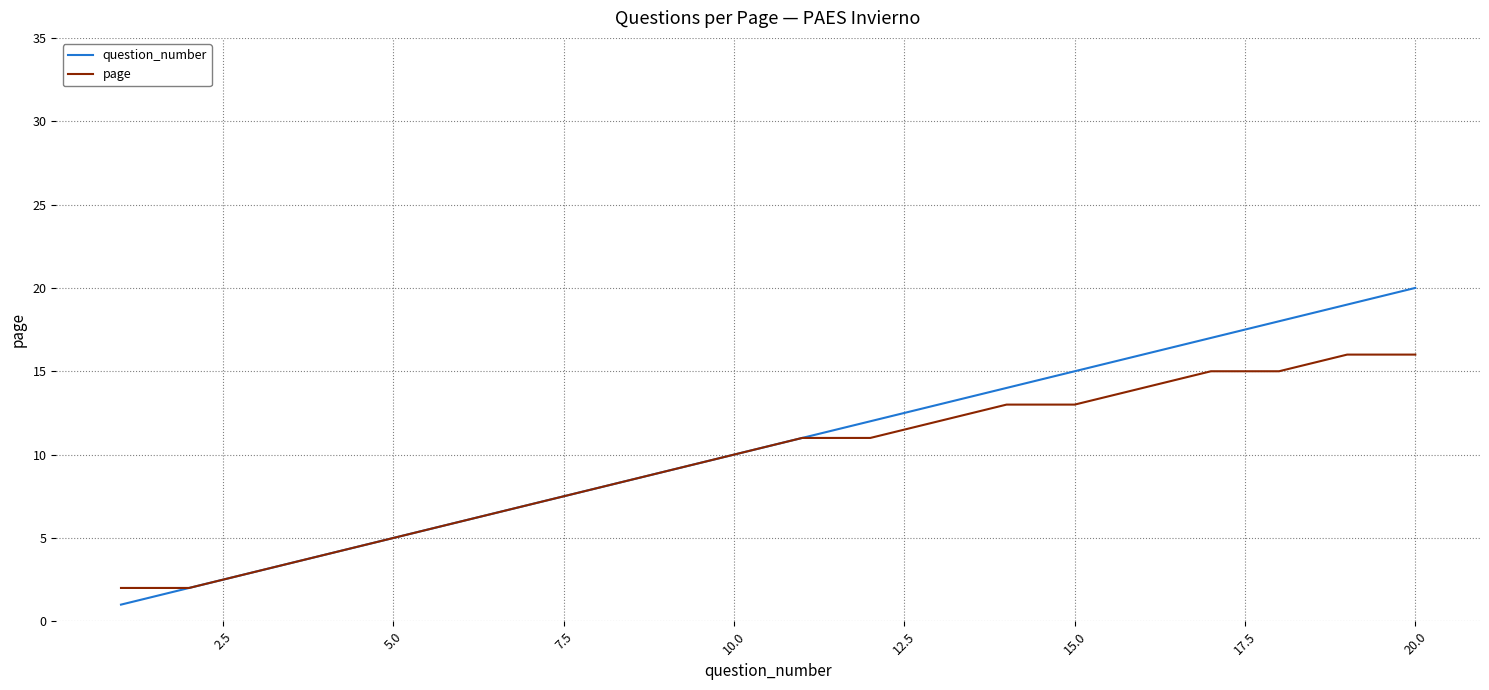

Rank the series by their maximum value, from lowest to highest.

page, question_number